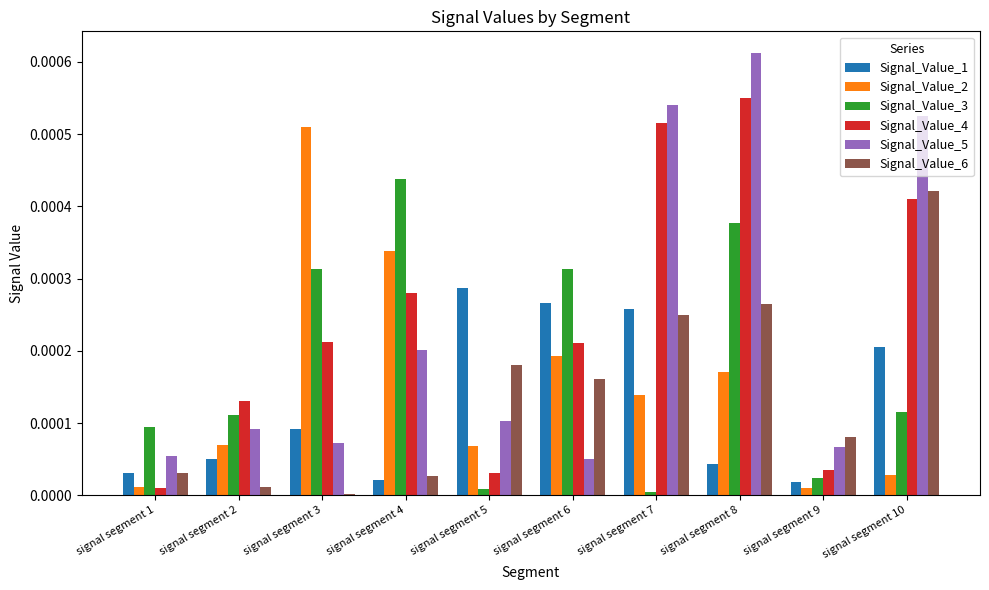

At which category is the sum across all series the highest?

signal segment 8